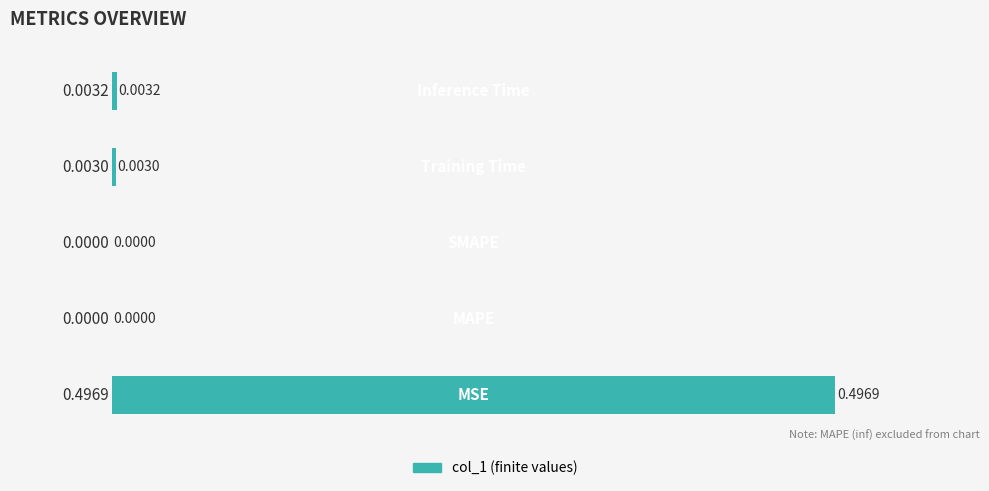

What is the average value?

0.1